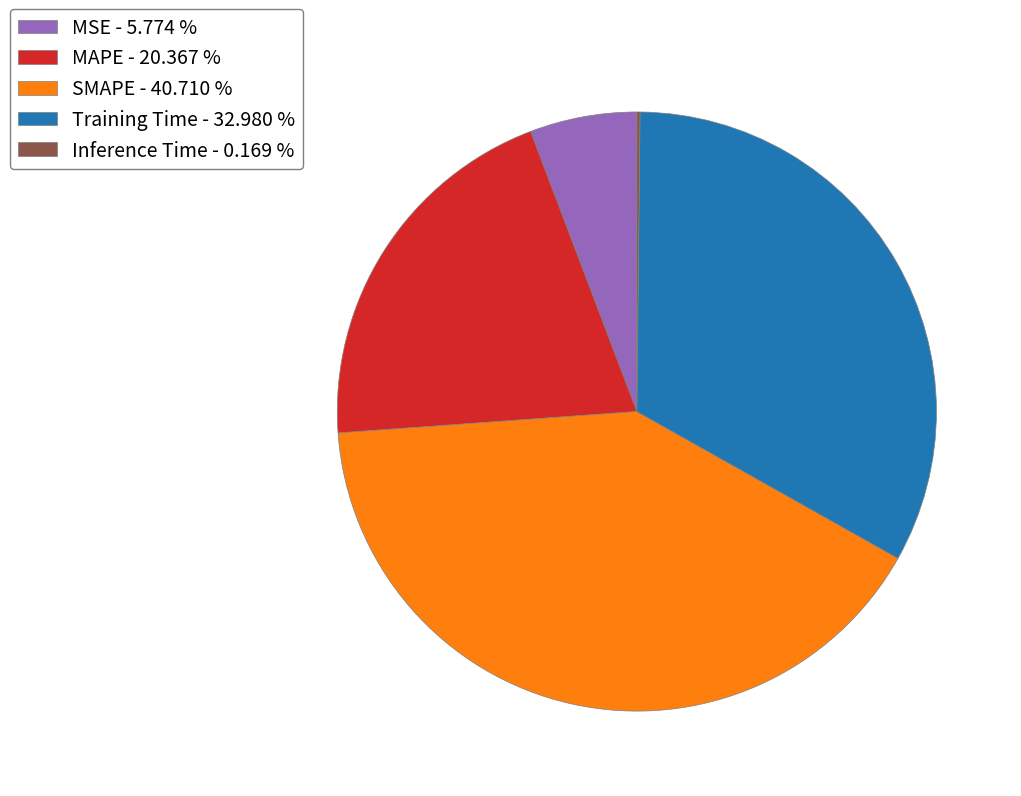

Does any single category account for the majority?

No